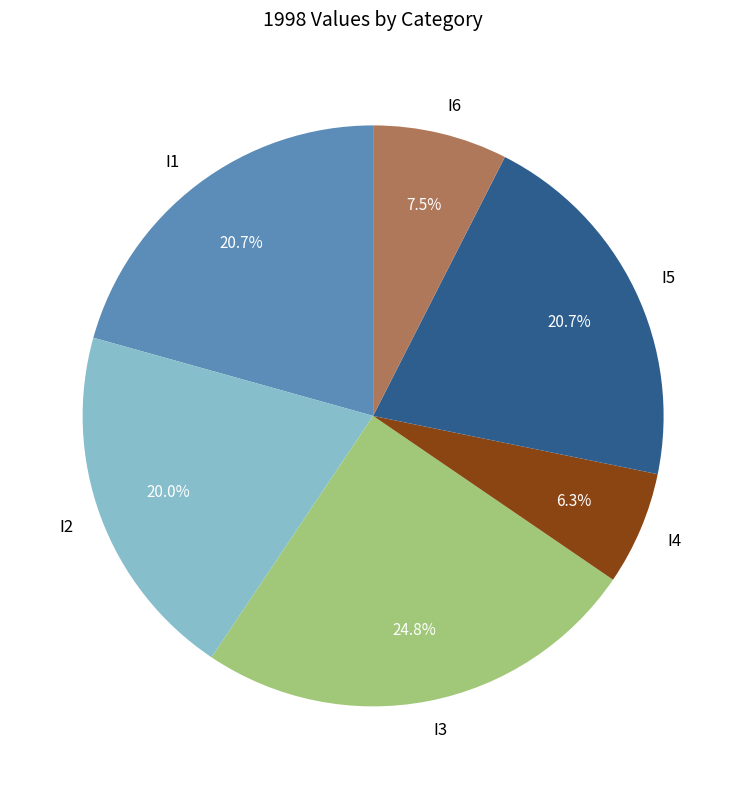

What percentage is the I2 slice, to the nearest percent?

20%